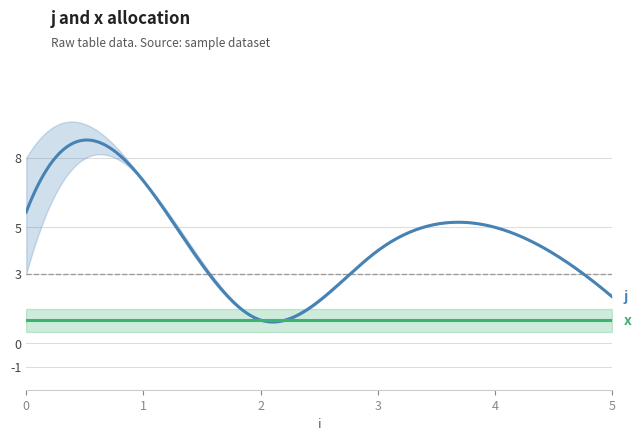

In j_lower, how many points are higher than both neighbors (excluding endpoints)?

2